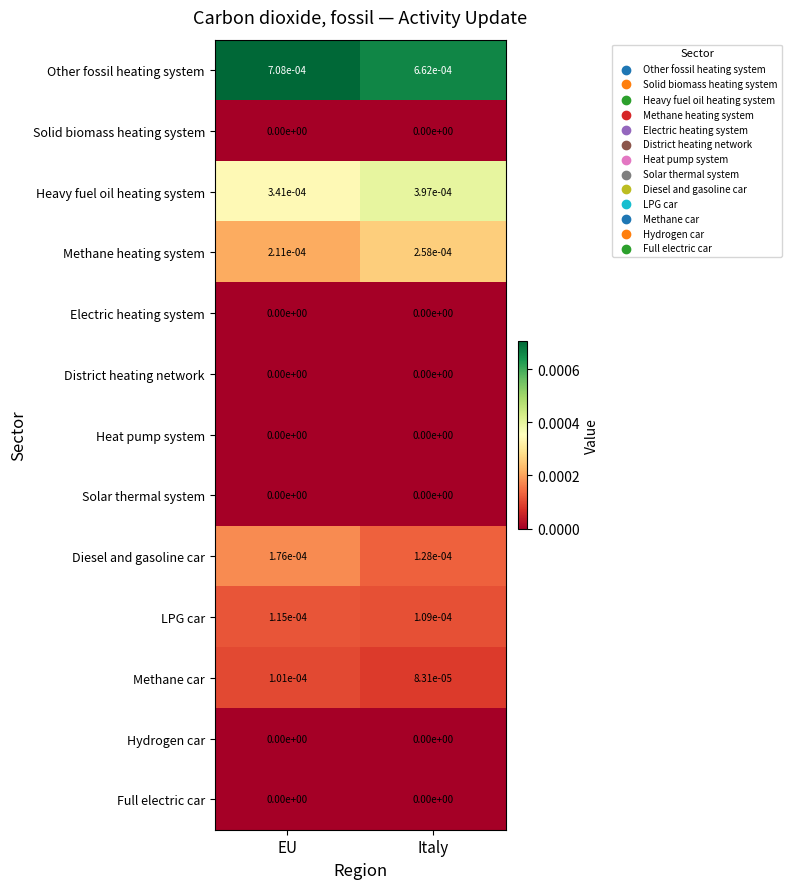

Which label corresponds to the largest value in the chart?

EU